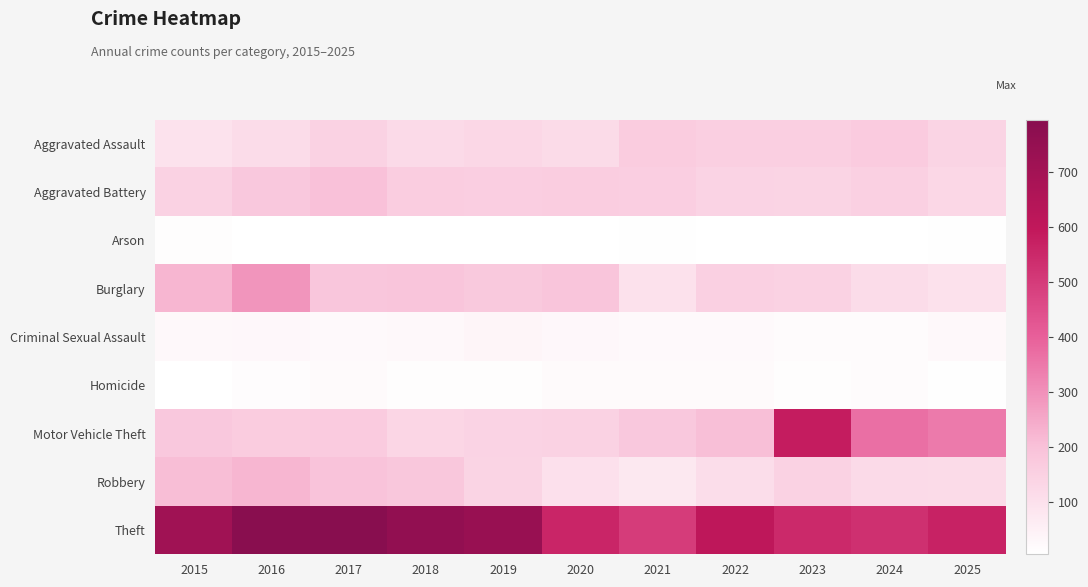

Which series has the largest total across all categories?

Theft